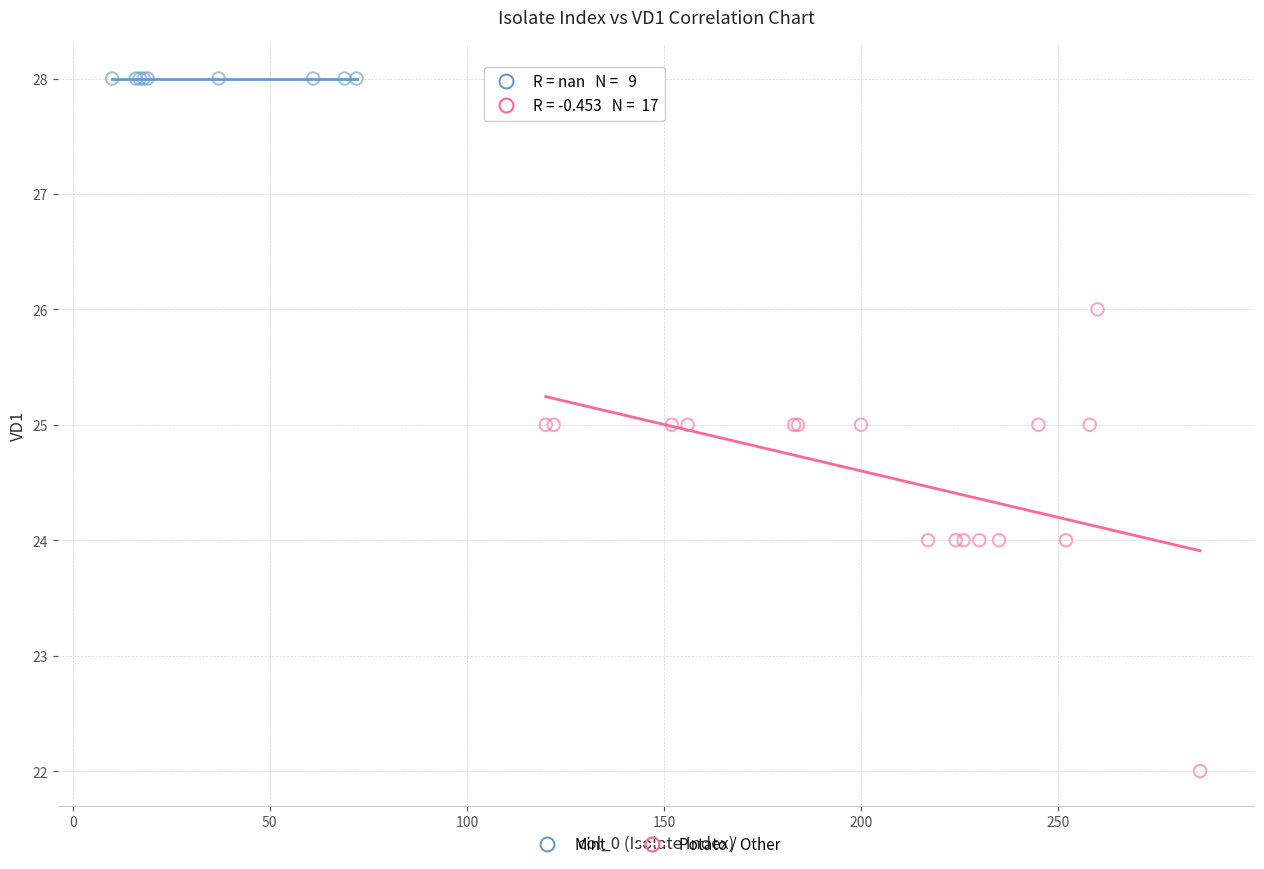

Which series reaches the minimum Y coordinate?

Potato / Other